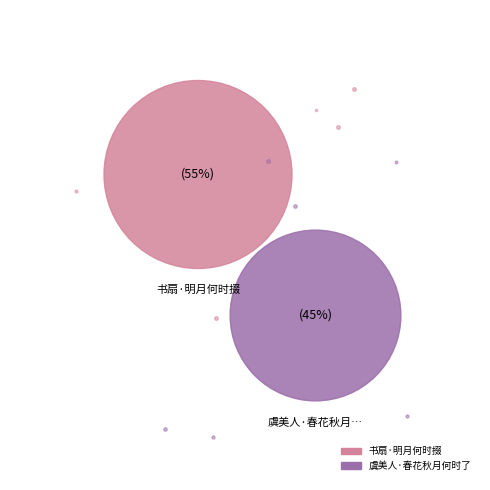

Which category accounts for the majority?

书扇·明月何时掇